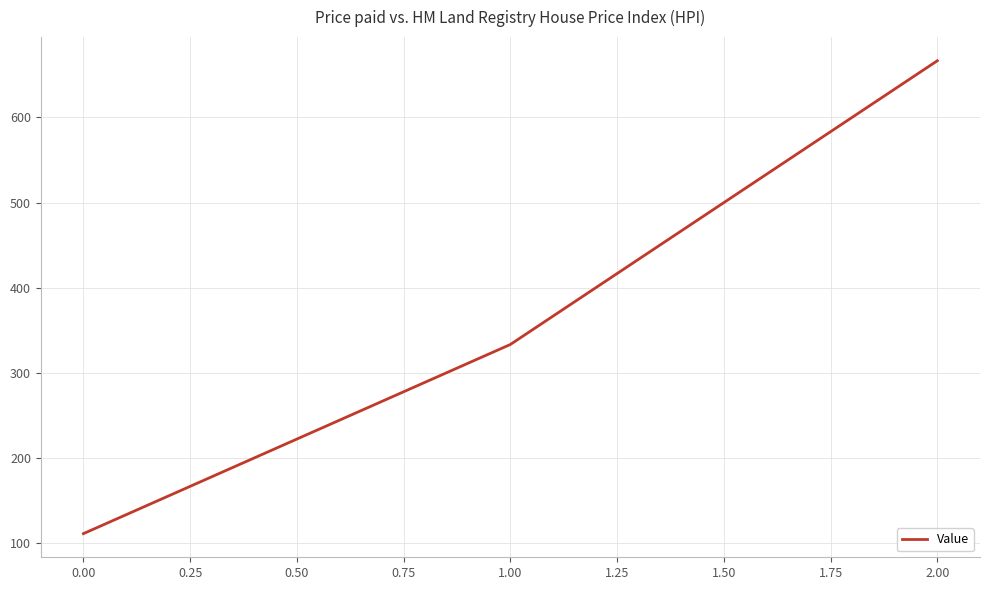

Which category has the highest value across all series?

2.00